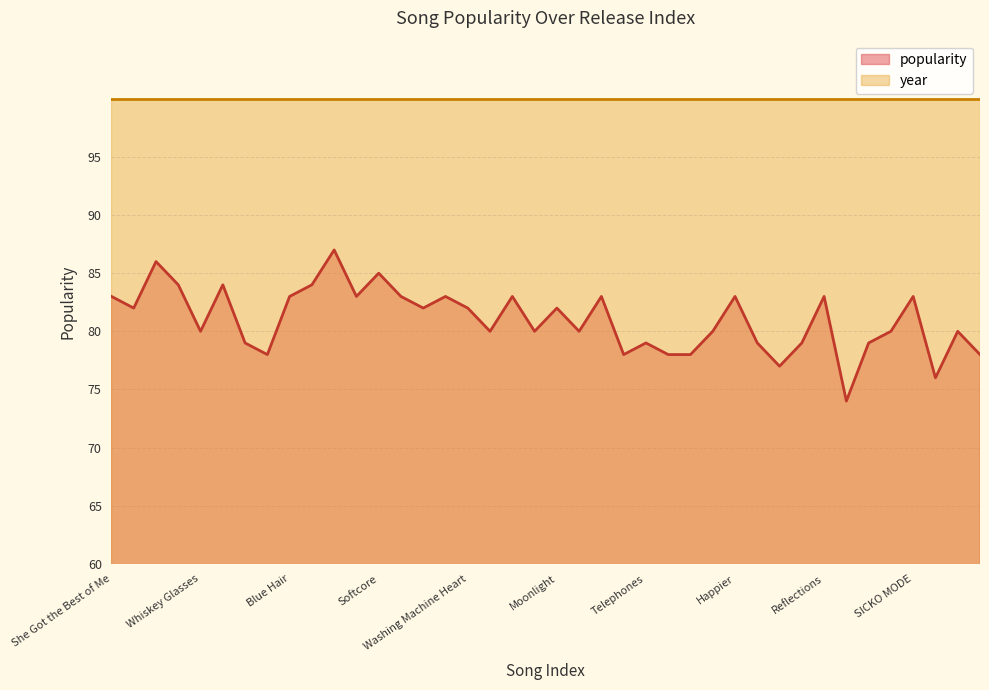

Rank the series by their average value, from lowest to highest.

popularity, year